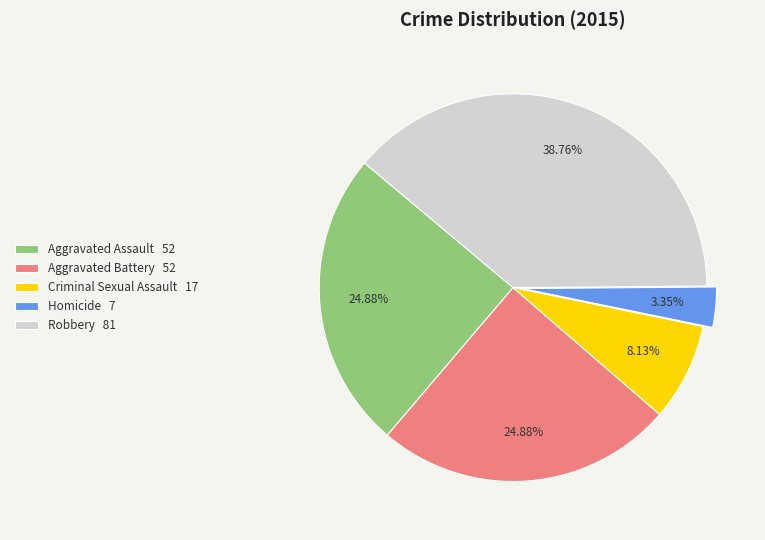

Which slice is the smallest?

Homicide